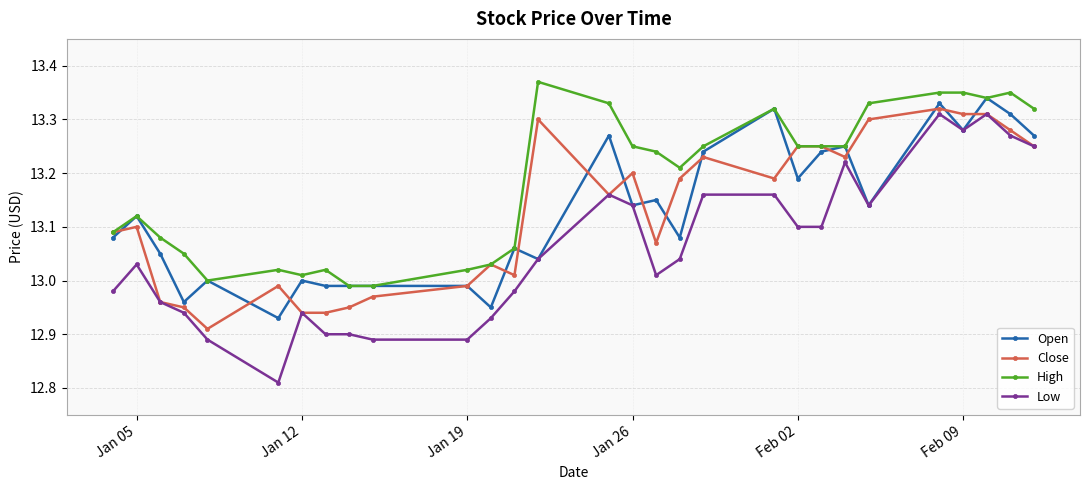

Which series has the largest total across all categories?

High